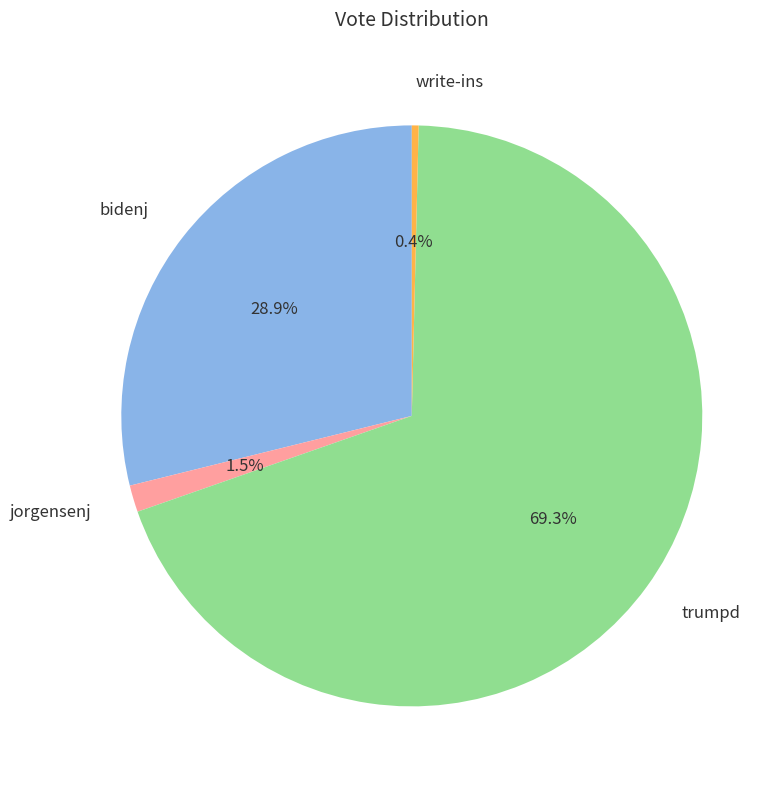

Do trumpd and jorgensenj together represent more than half of the pie?

Yes